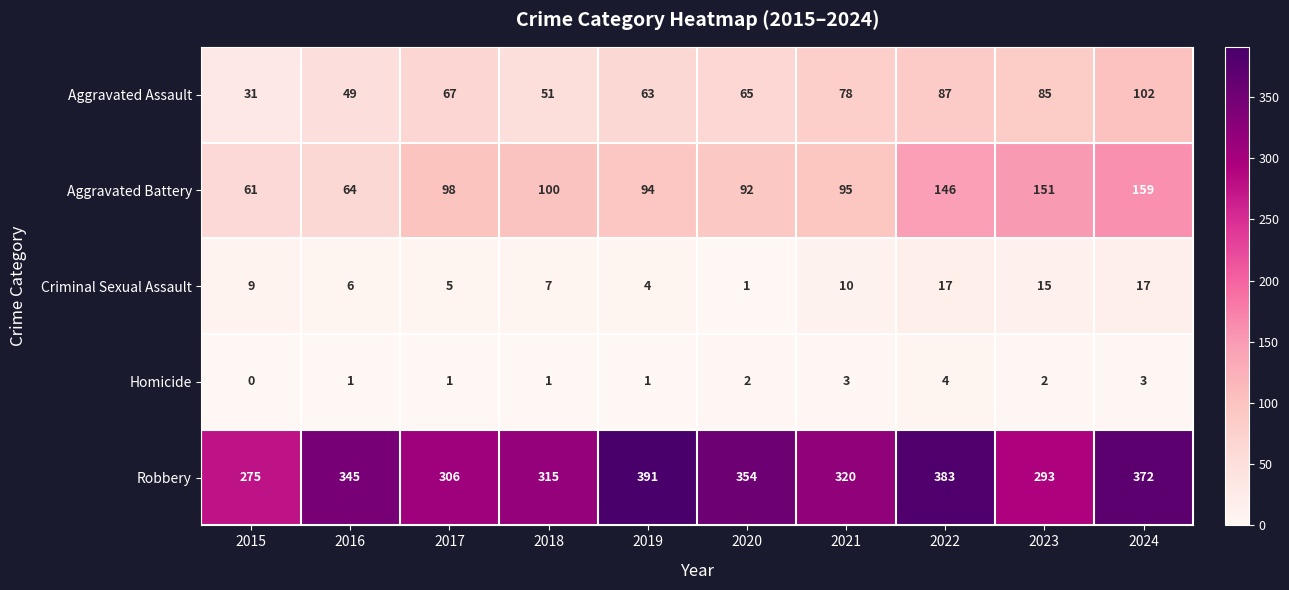

What is the sum of the Robbery values at 2015 and 2023?

568